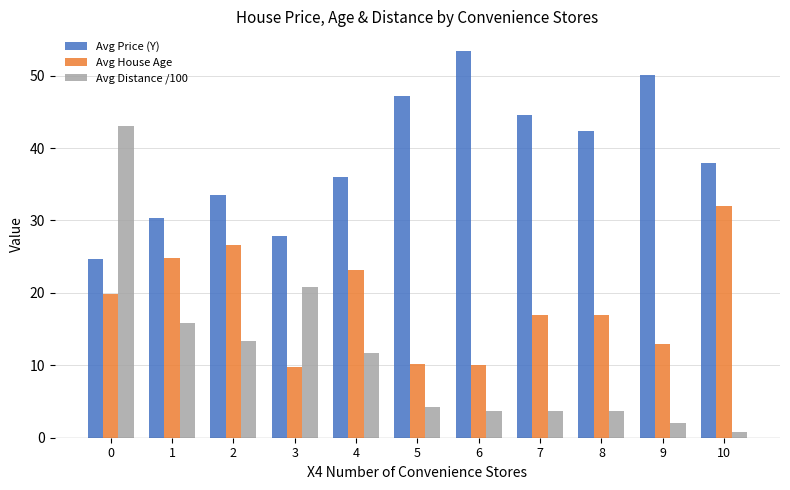

What are all the series names shown in the legend?

Avg Price (Y), Avg House Age, Avg Distance /100